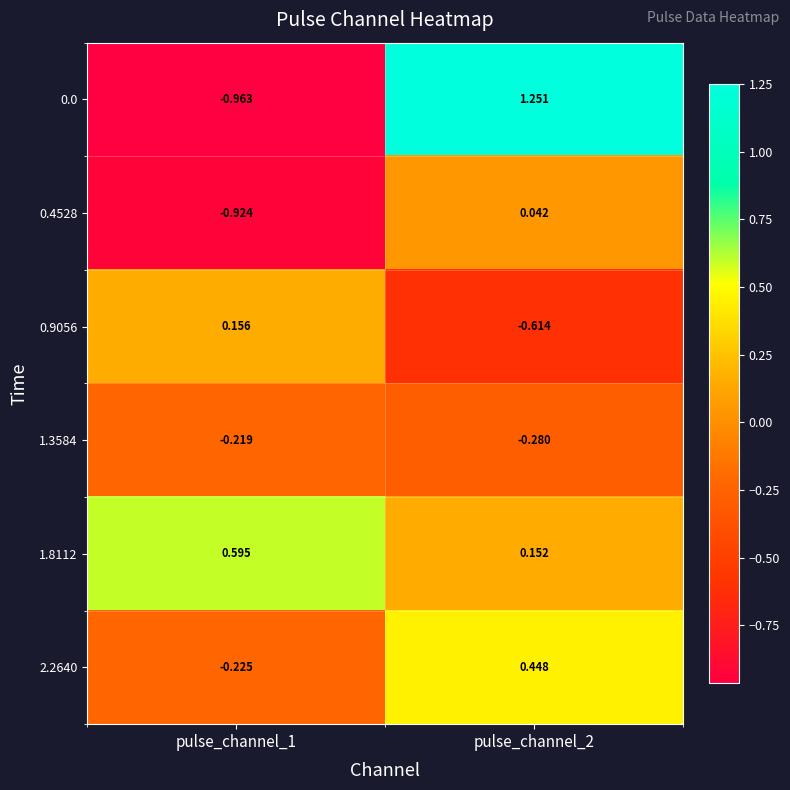

Is the value of 0.9056 at pulse_channel_2 greater than the value of 1.3584 at pulse_channel_1?

No